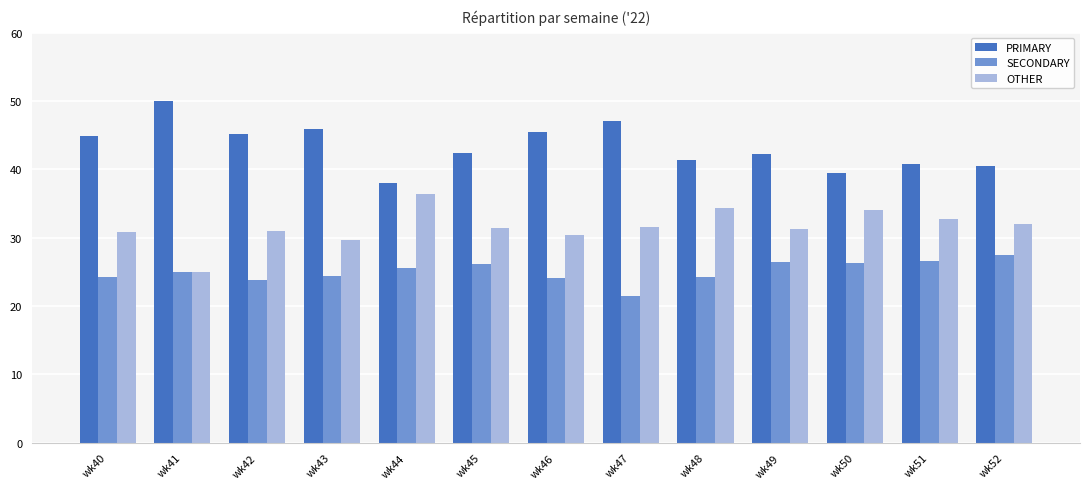

What is the difference between the PRIMARY values at wk42 and wk45?

2.7